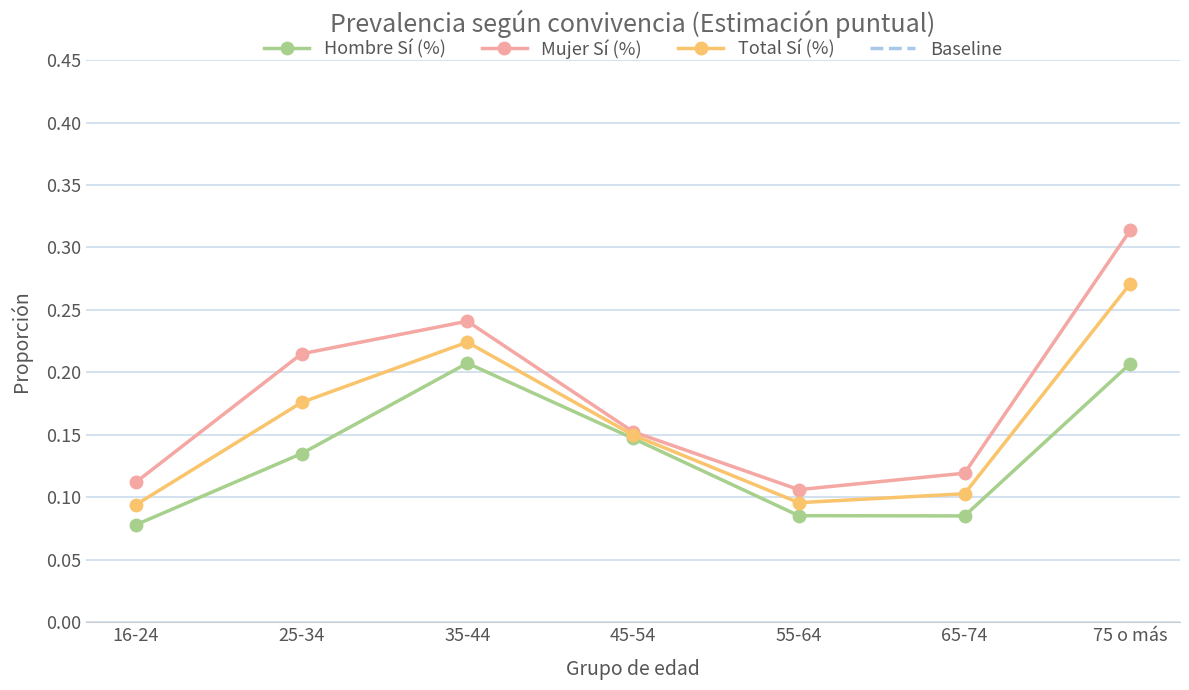

What is the smallest value displayed?

0.1